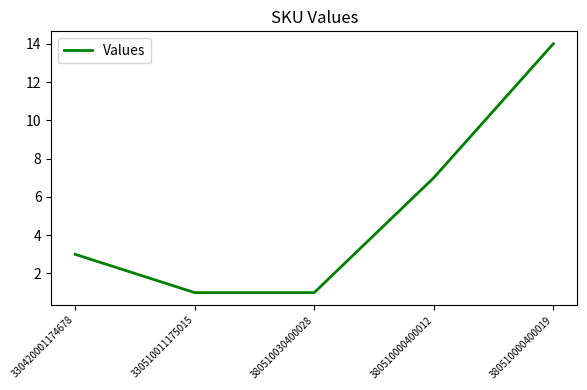

Does the chart display data point markers on the line(s)?

No